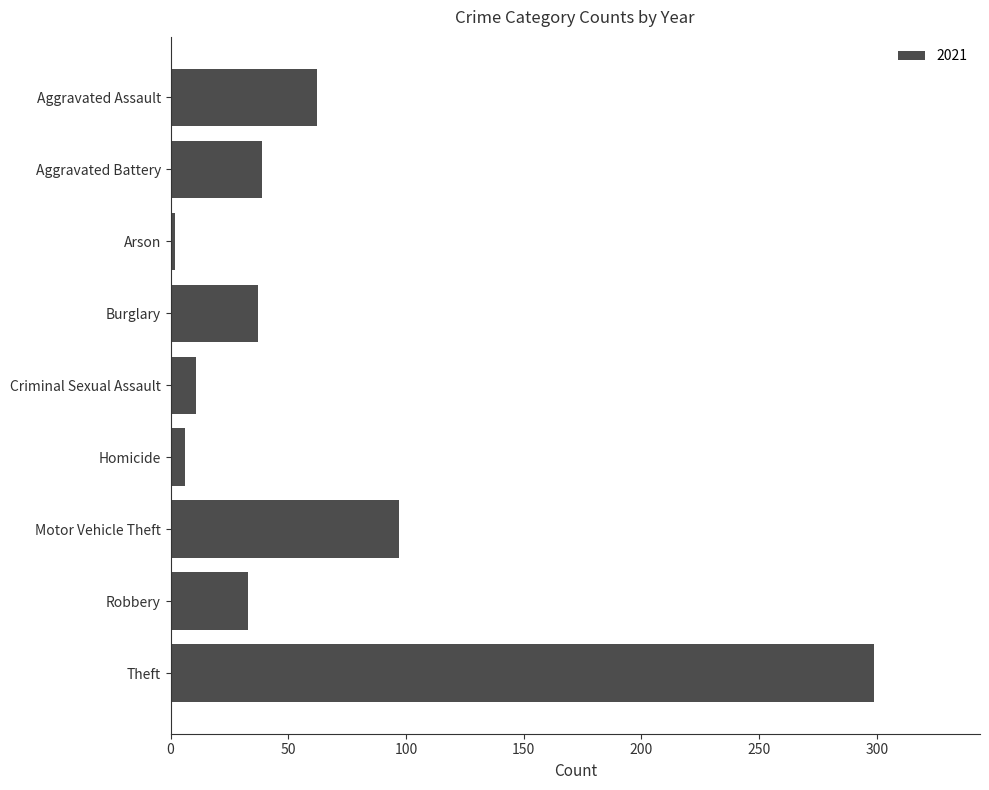

What is the label of the 1st bar from the top?

Aggravated Assault